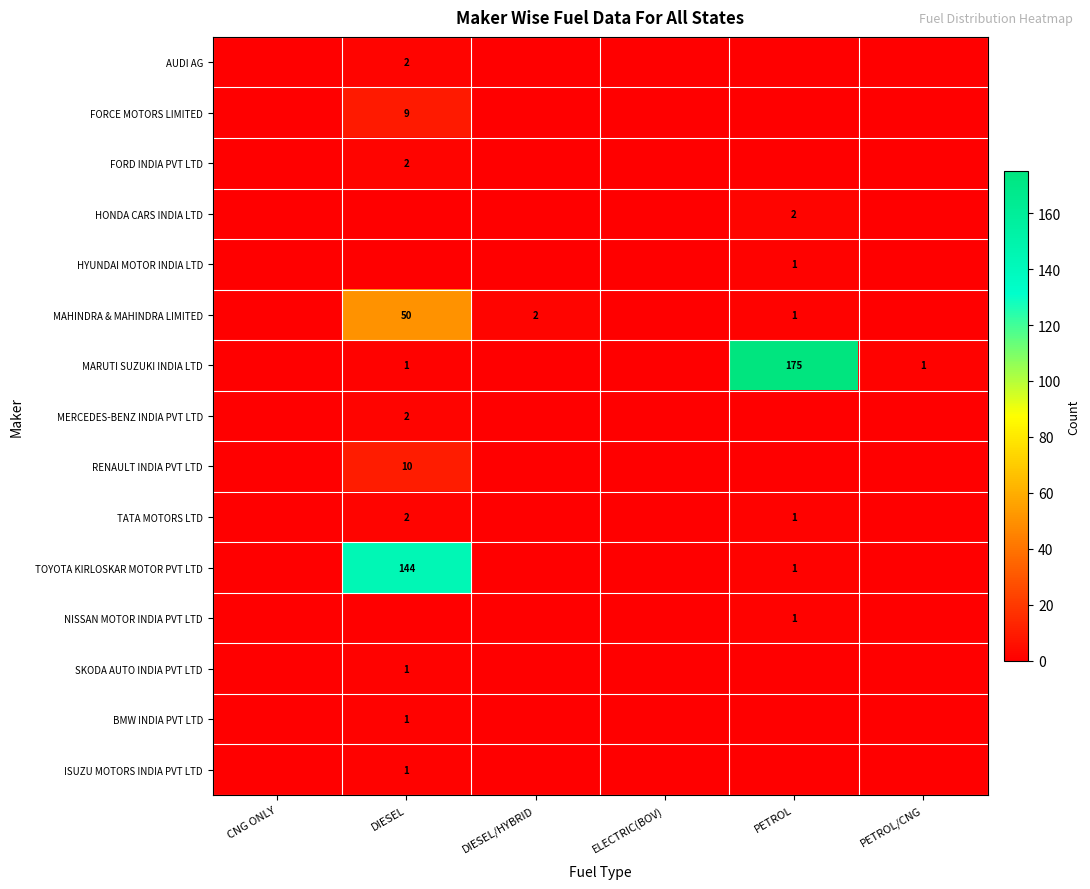

How many distinct data groups are displayed?

15